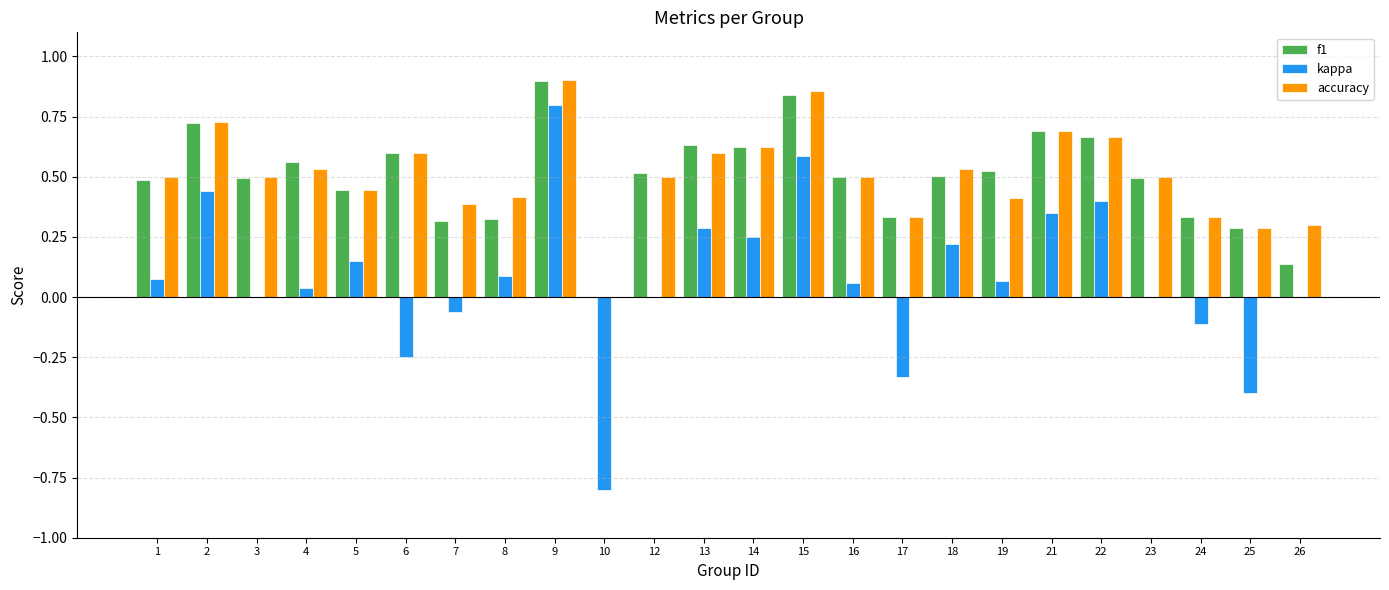

At which label does kappa reach its peak?

9